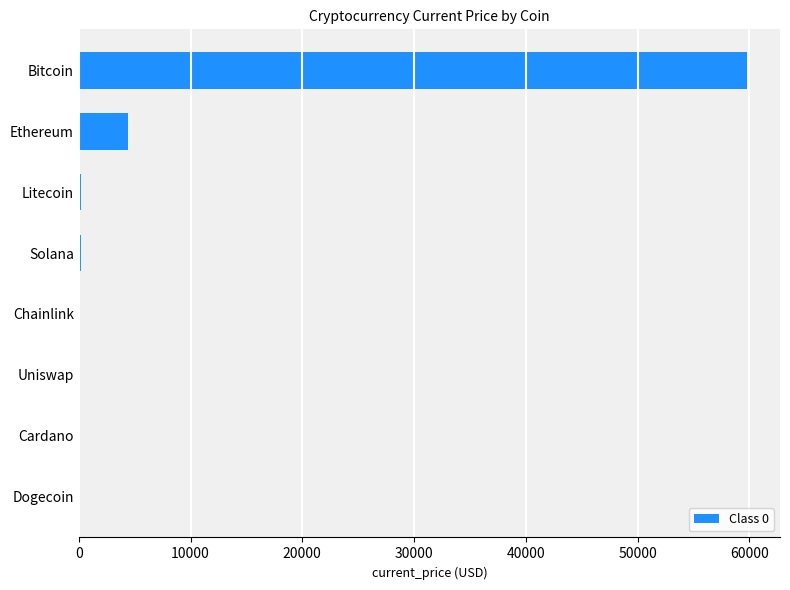

What is the sum of all values?

64640.2